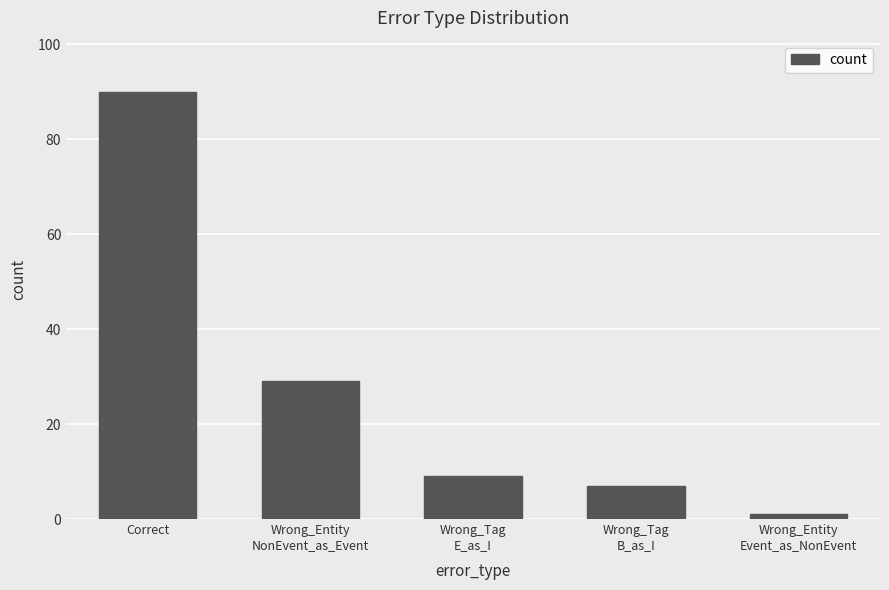

Is it true that the value at Correct is 36?

False